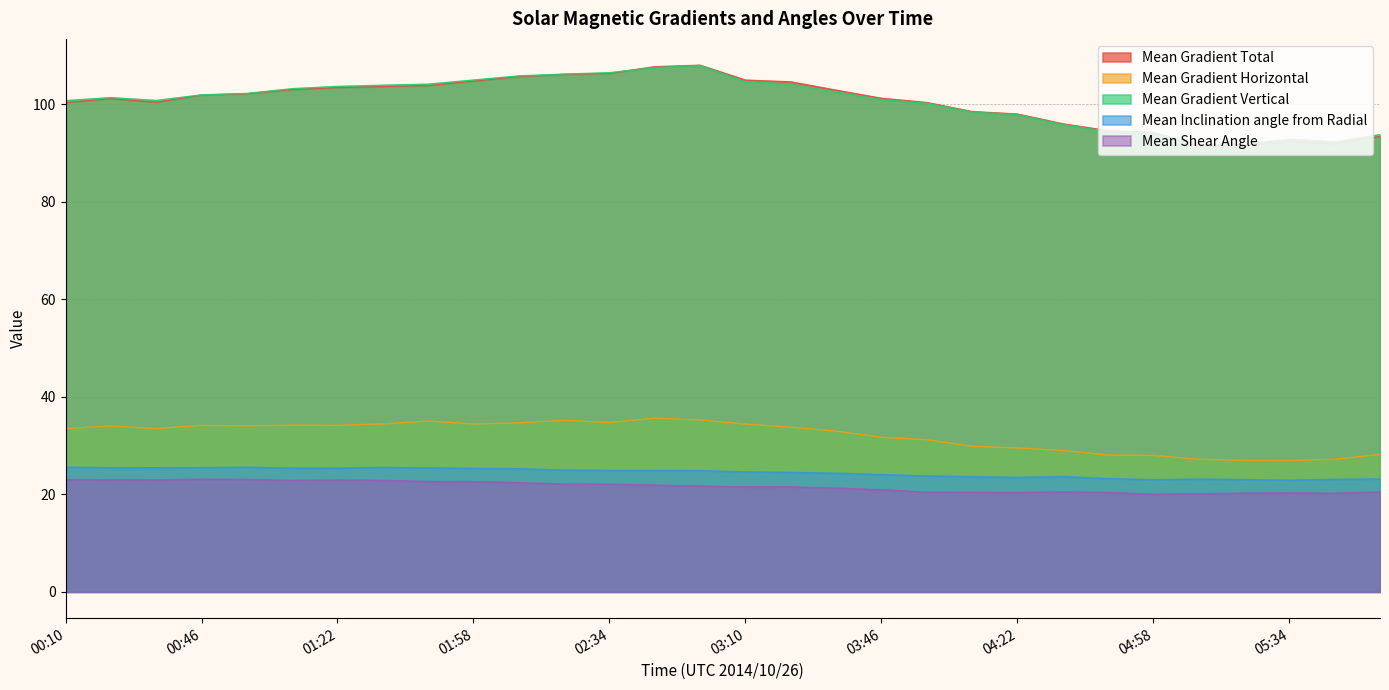

What position from the right is 01:10?

25